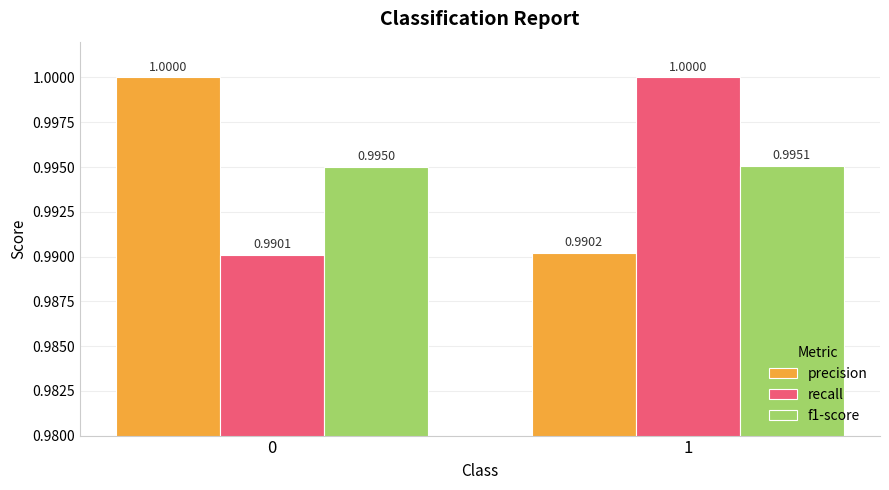

What is the highest value of the f1-score series?

1.0